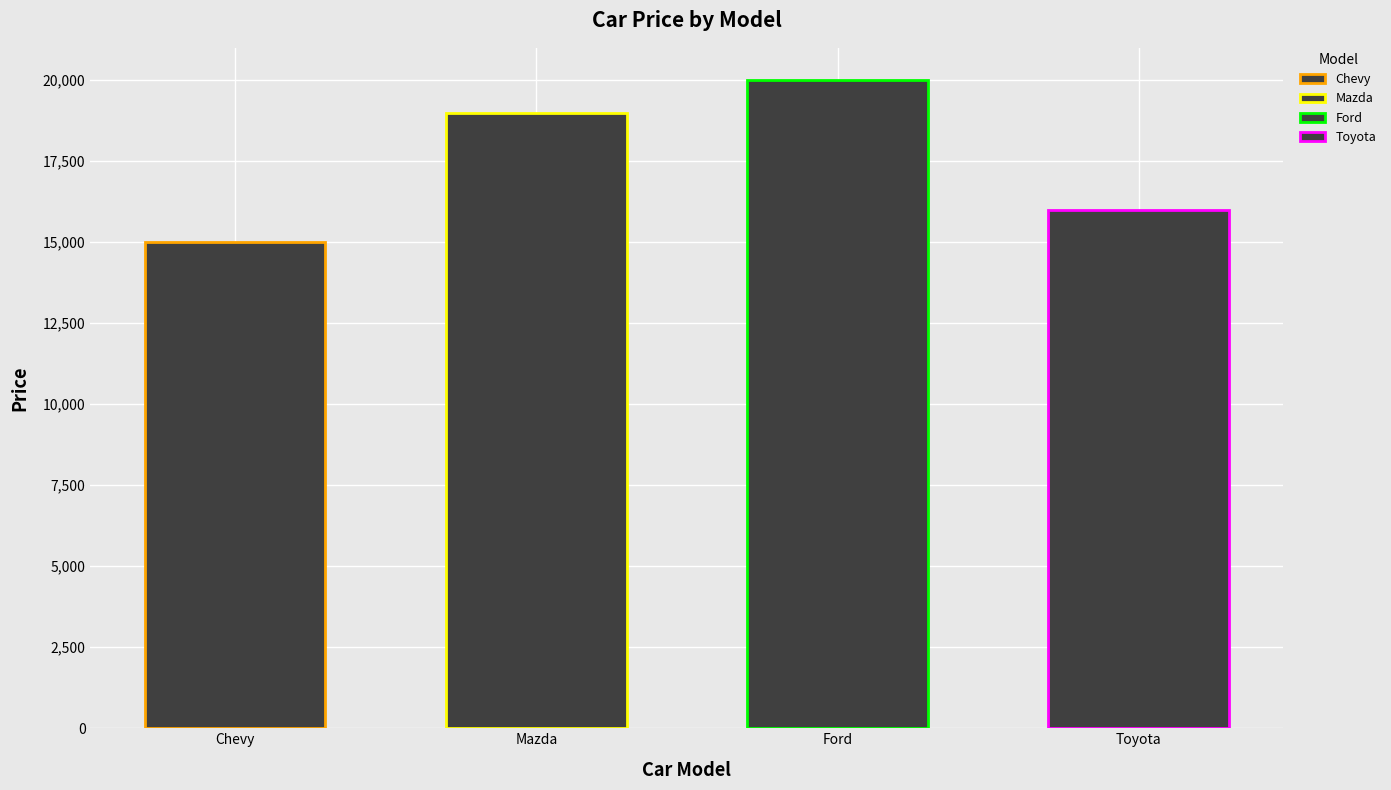

Reading right to left, extract all data points from this chart.

16000	20000	19000	15000